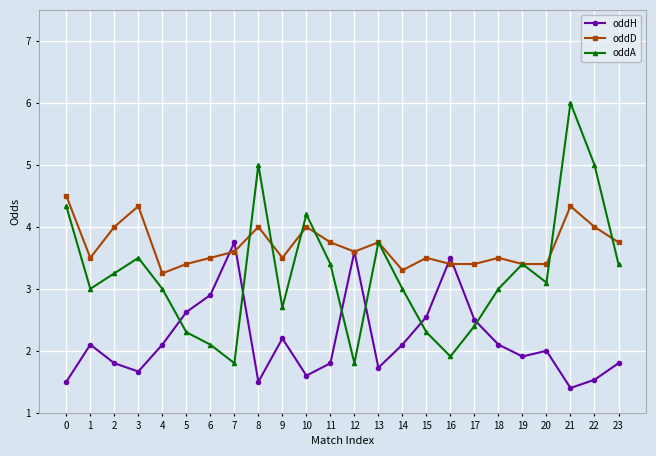

Which series changed the most between 8 and 11?

oddA